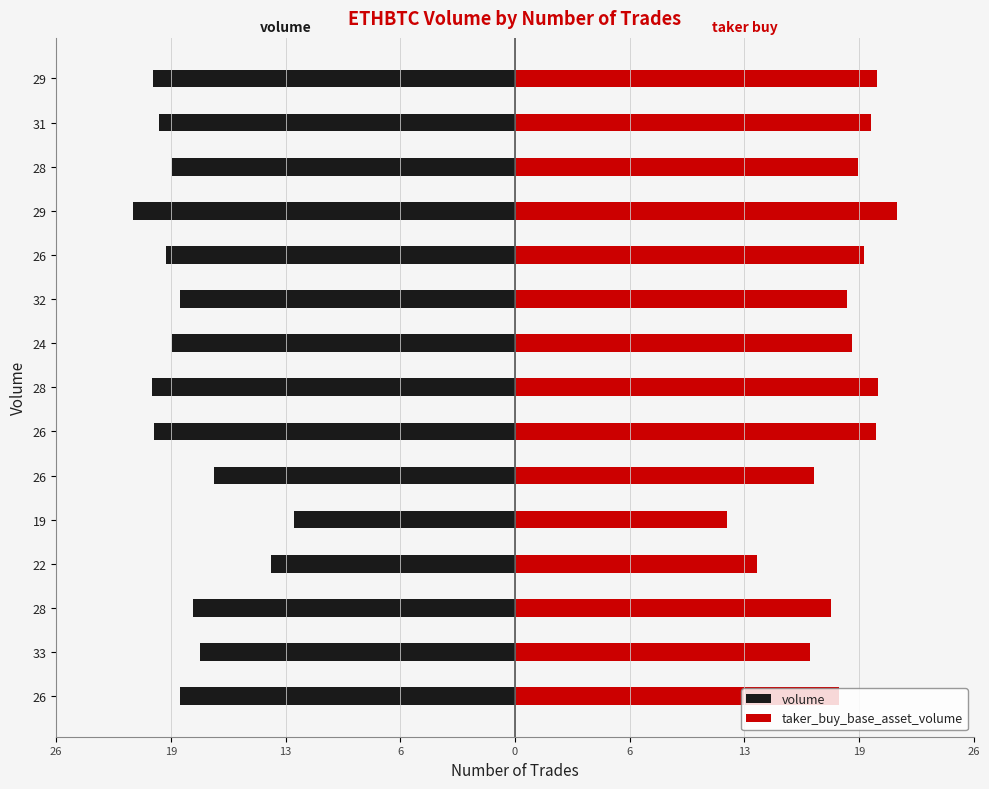

The value of taker_buy_base_asset_volume at 31 is 33.9. True or false?

False